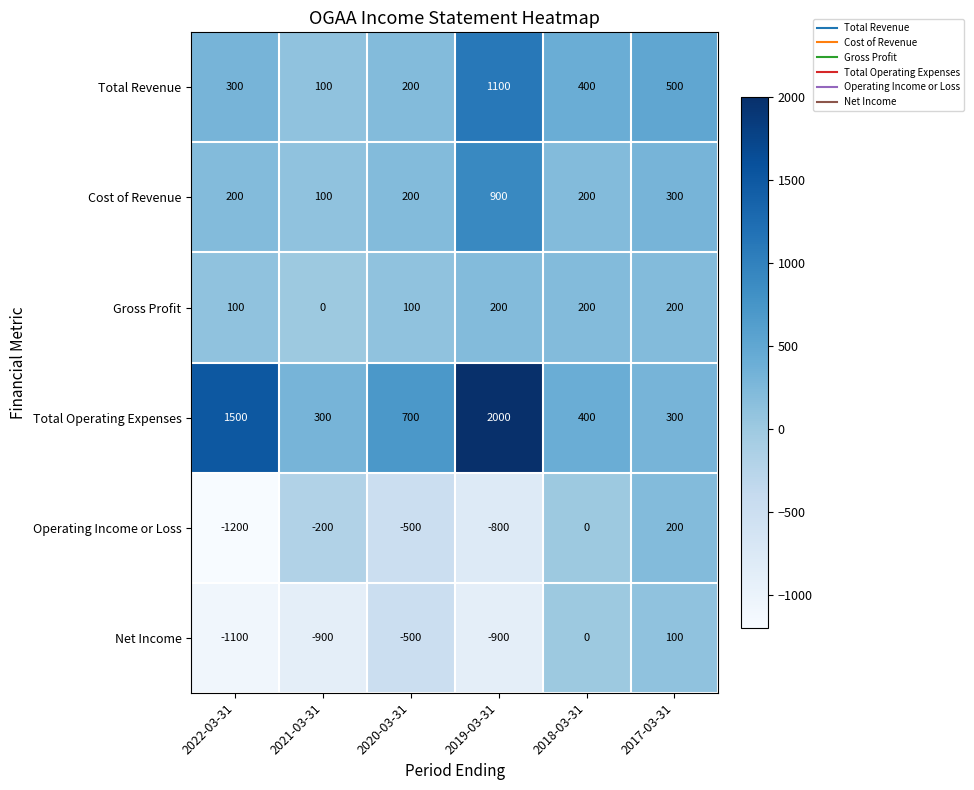

What is the spread (max minus min) of values at 2021-03-31?

1200